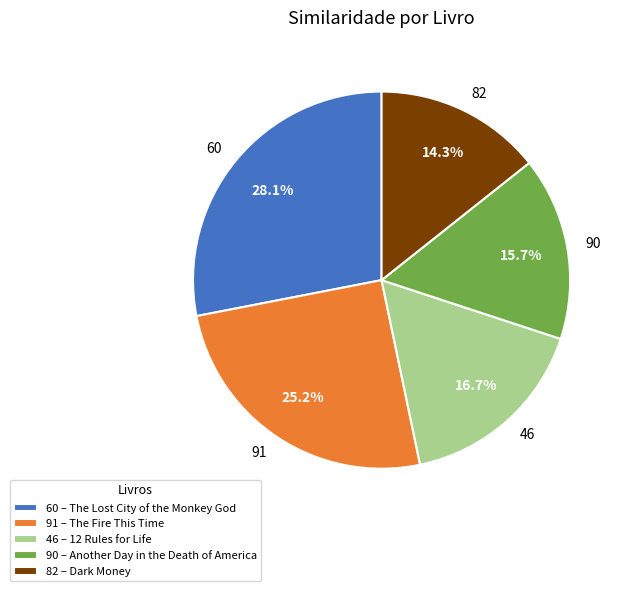

To the nearest percent, what is the difference between the largest and smallest slice percentages?

14%